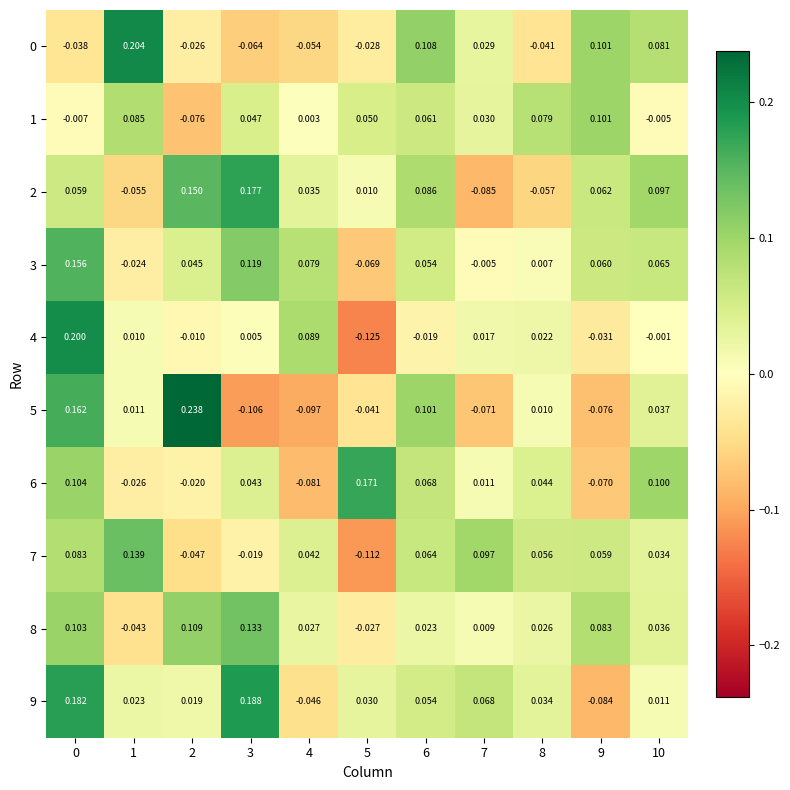

Is the value of 7 at 5 greater than the value of 9 at 8?

No